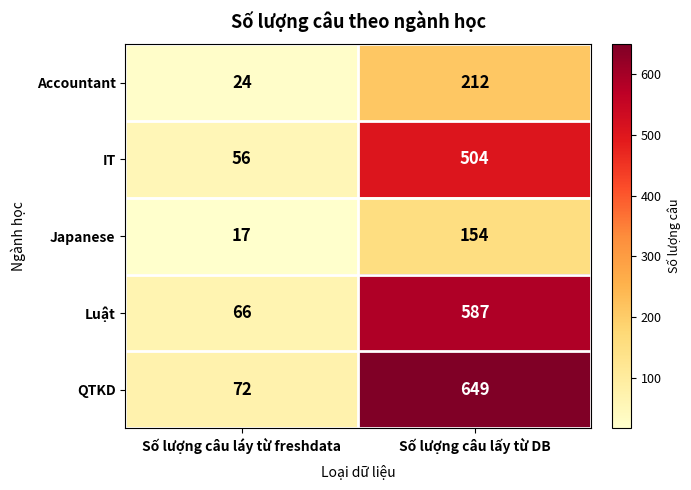

Reading left to right, extract all data points from this chart.

Accountant: Số lượng câu láy từ freshdata=24	Số lượng câu lấy từ DB=212
IT: Số lượng câu láy từ freshdata=56	Số lượng câu lấy từ DB=504
Japanese: Số lượng câu láy từ freshdata=17	Số lượng câu lấy từ DB=154
Luật: Số lượng câu láy từ freshdata=66	Số lượng câu lấy từ DB=587
QTKD: Số lượng câu láy từ freshdata=72	Số lượng câu lấy từ DB=649